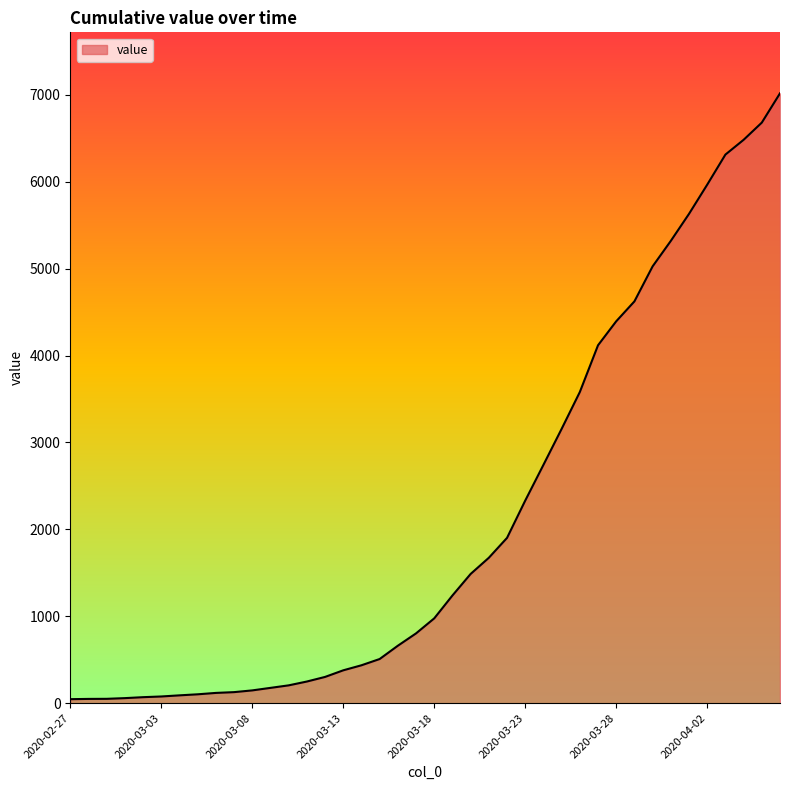

What is the difference between the maximum and minimum values?

6971